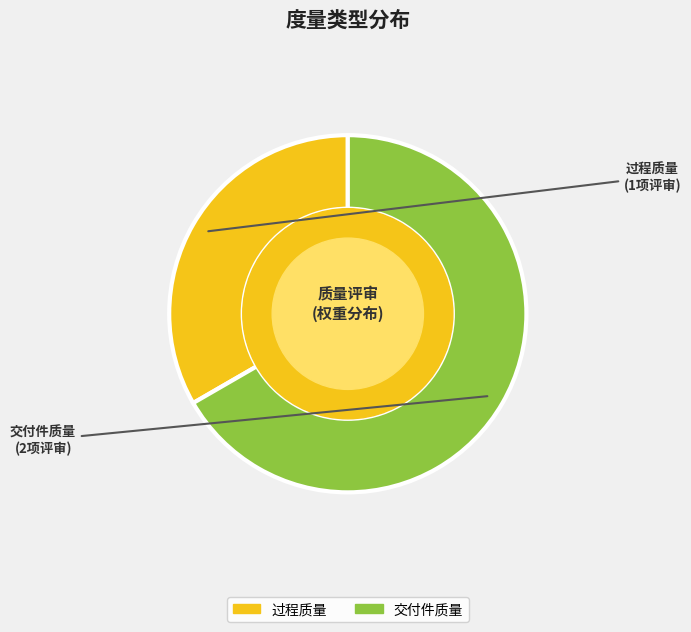

Does any single category account for the majority?

Yes